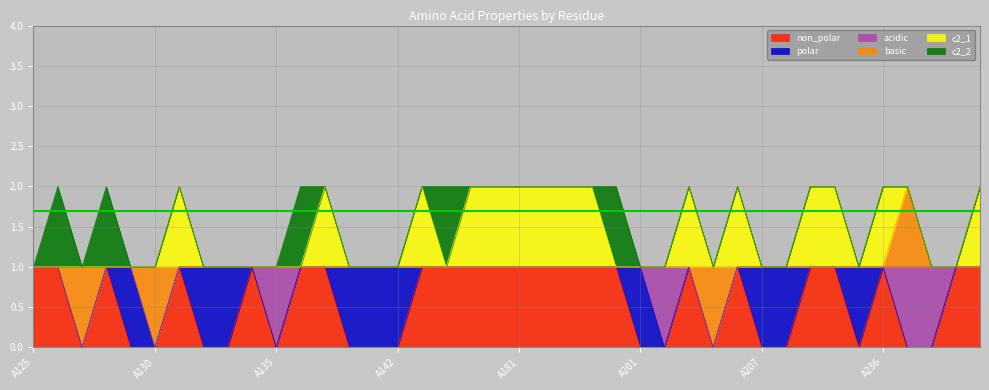

What is the approximate value of polar at A139?

1